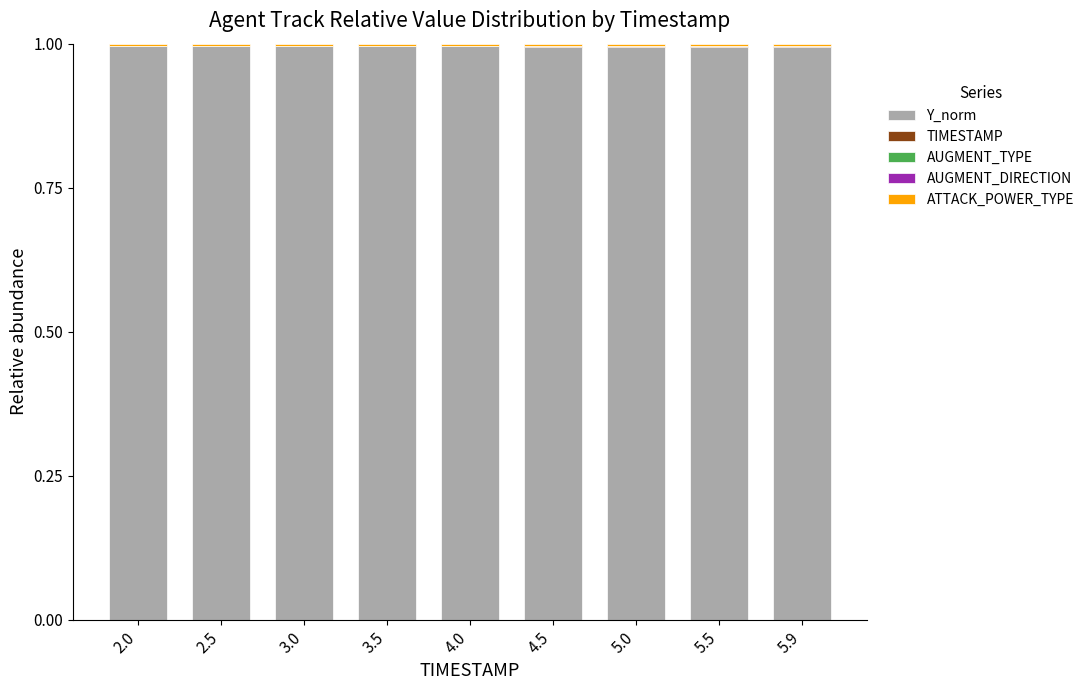

Are the bars grouped side by side (vs. stacked)?

No